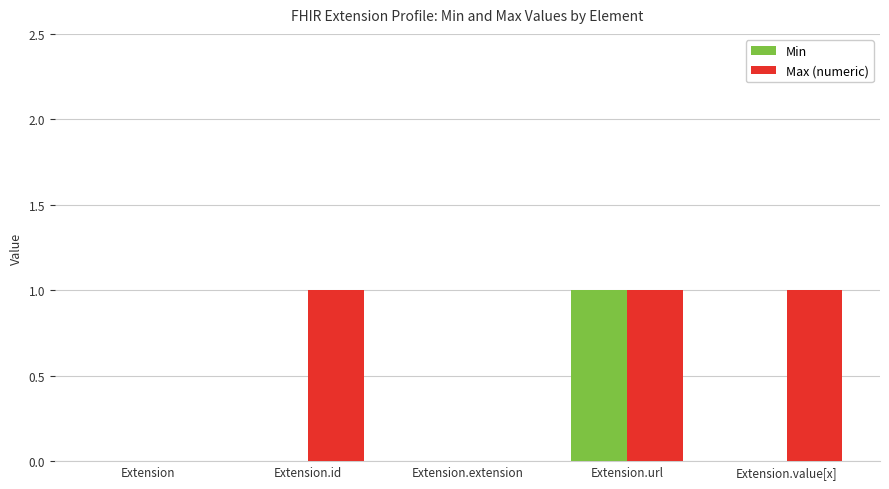

True or false: Min has a value of 1 at Extension.

False